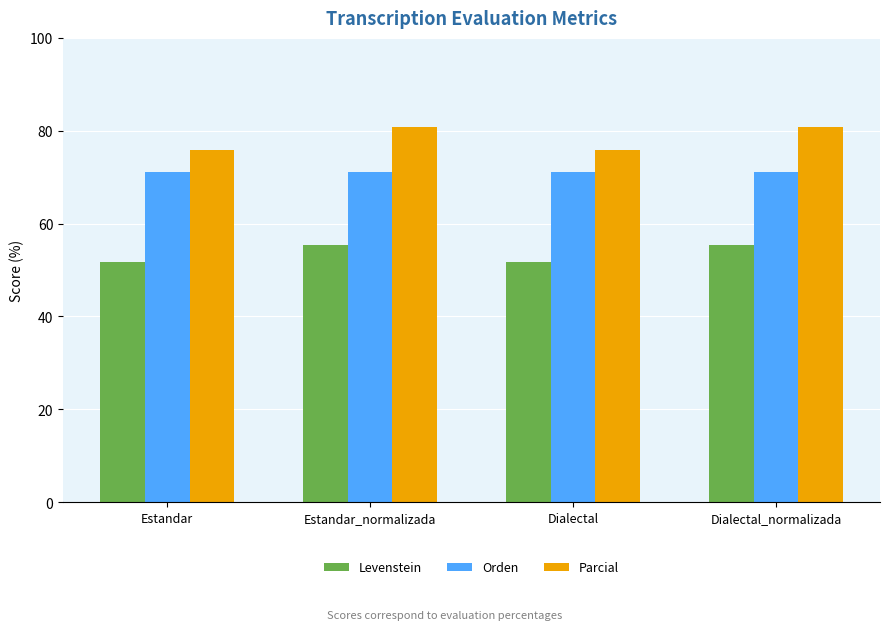

What is the label of the 4th bar from the right?

Estandar